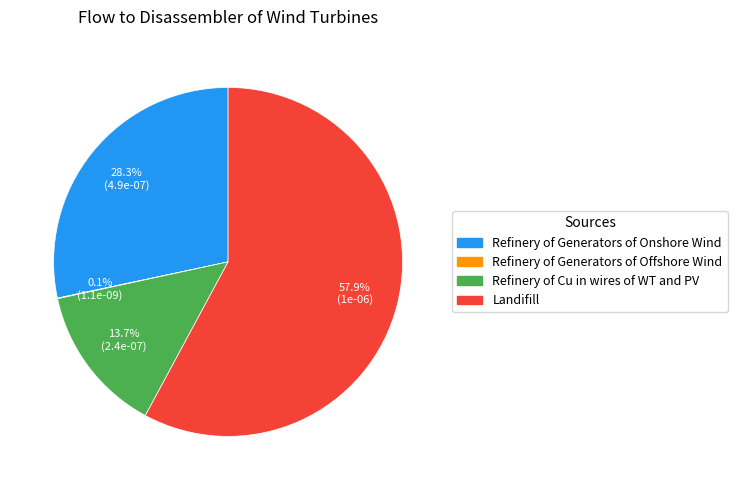

What is the largest slice in the pie chart?

Landifill